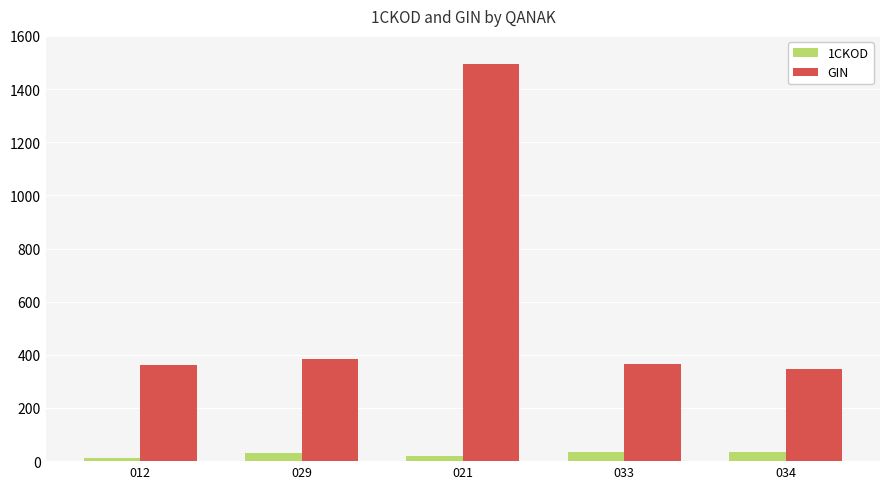

Is it true that GIN equals 360.3 at 012?

True